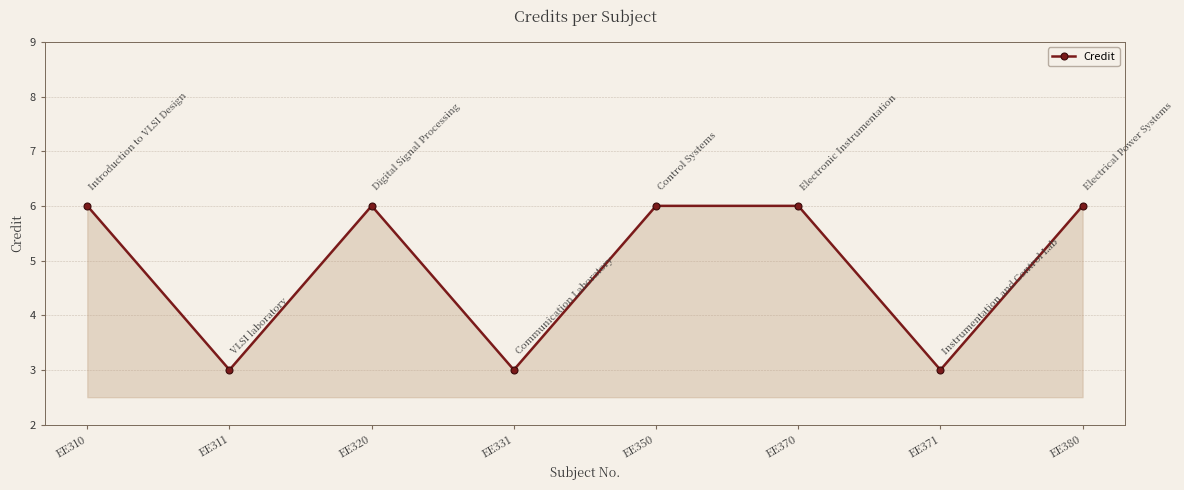

What is the smallest value displayed?

3